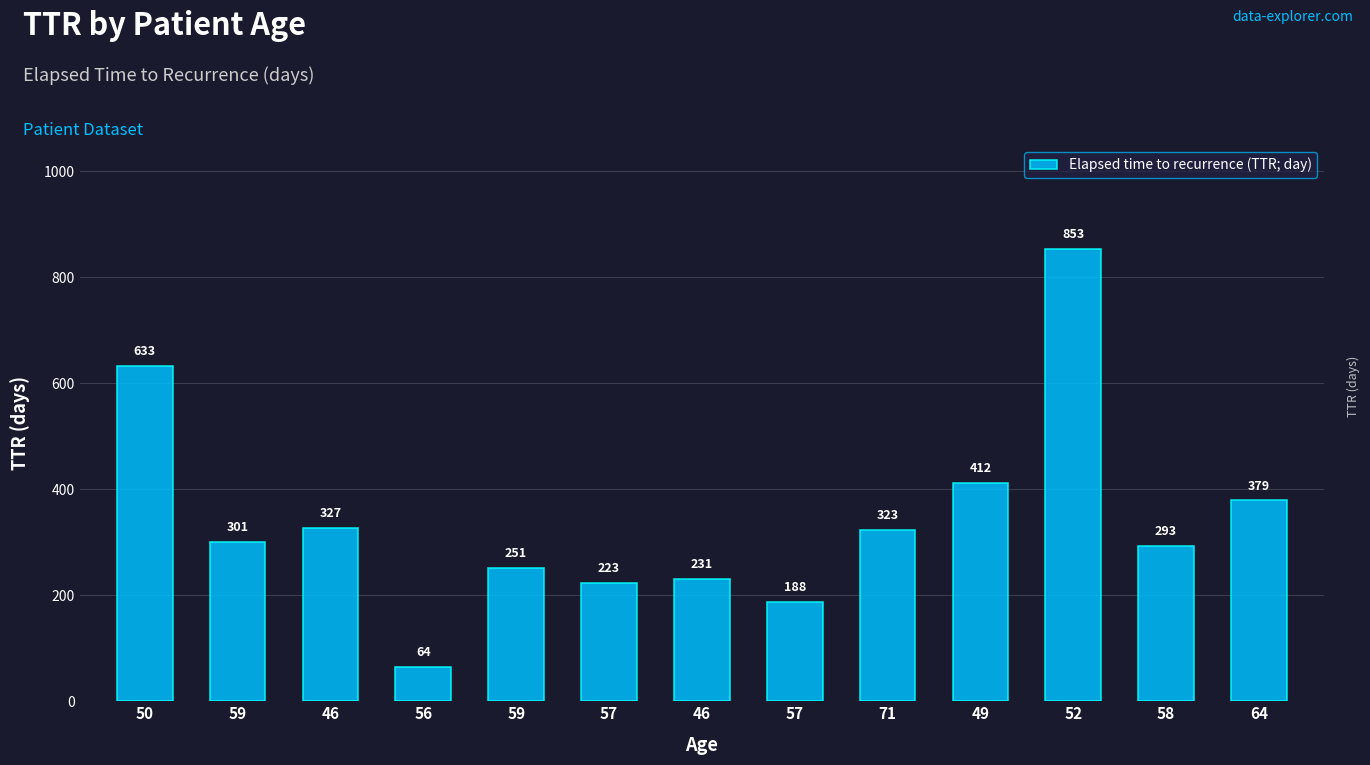

How many data points does each series have?

13